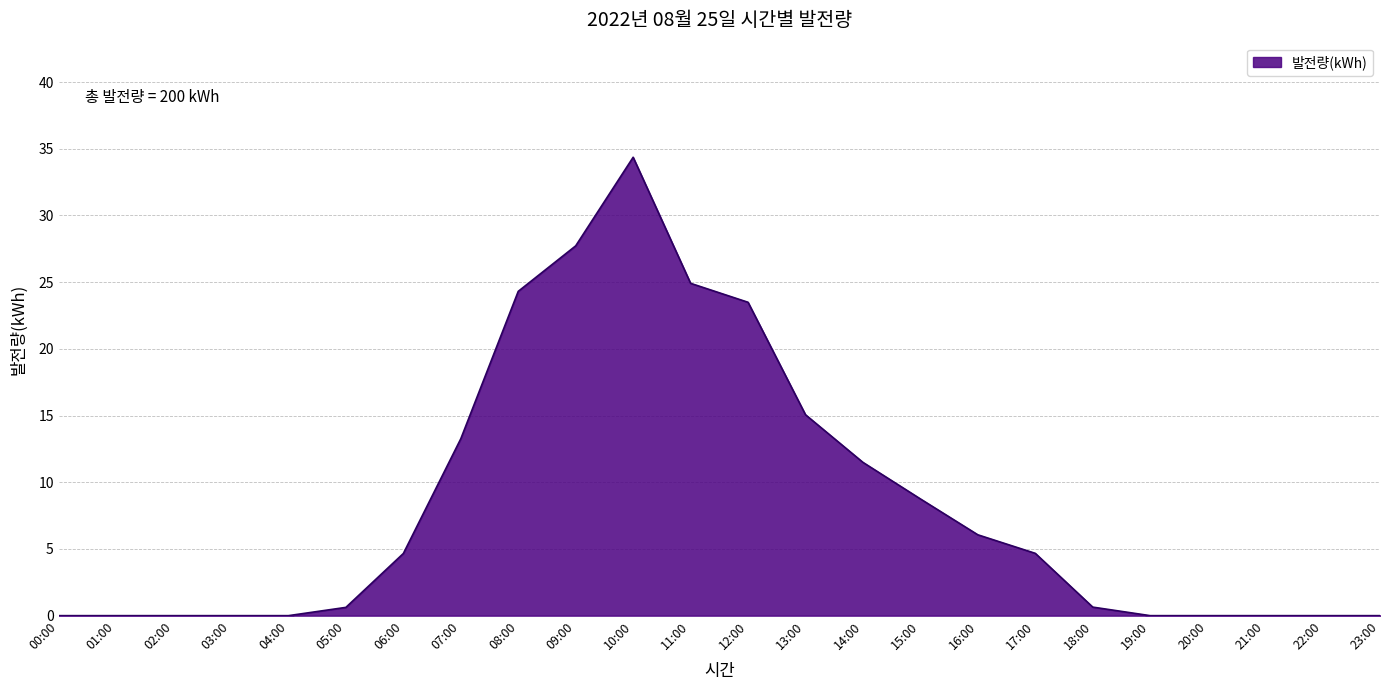

Is it true that the value at 19:00 is 0.0?

True